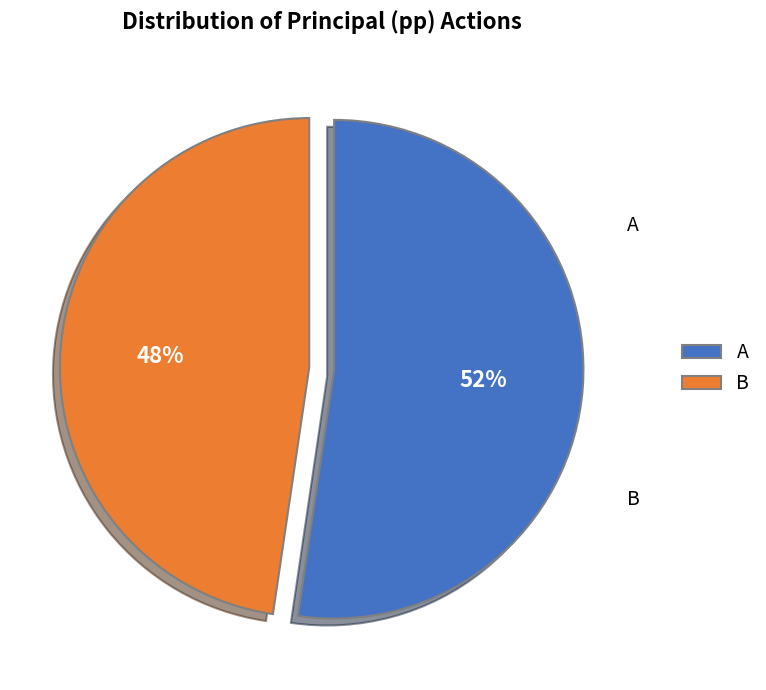

Combined, do A and B account for over 50%?

Yes